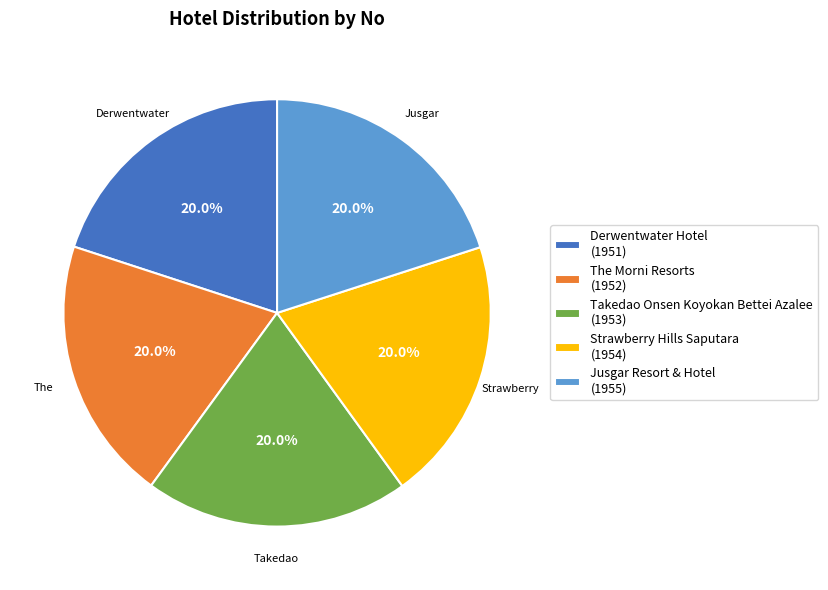

Is there a majority slice in this chart?

No